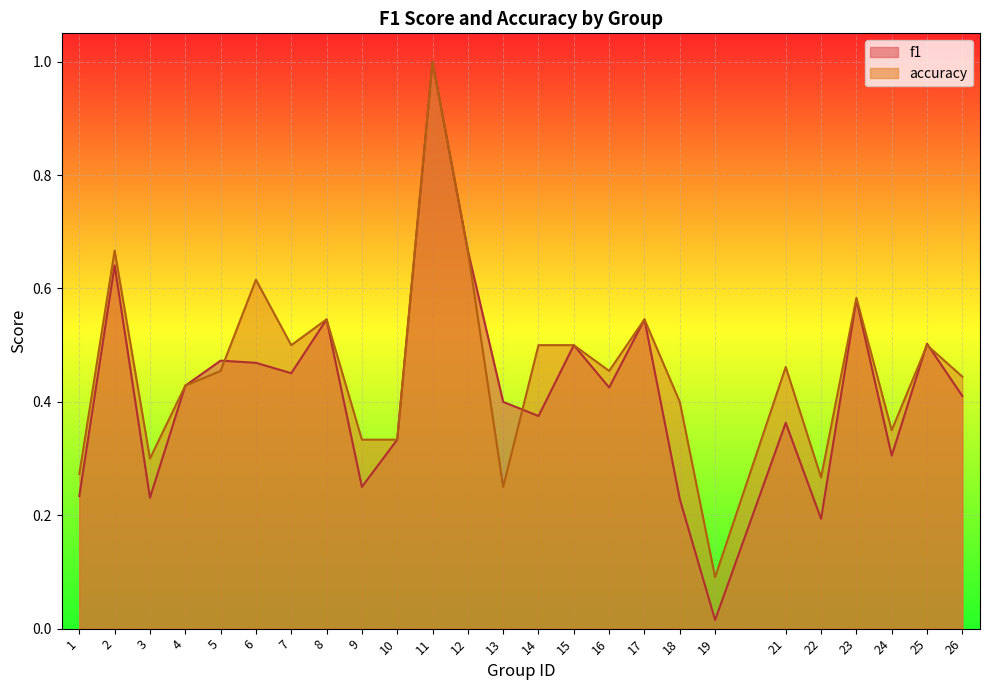

True or false: f1 and accuracy intersect in this chart.

True